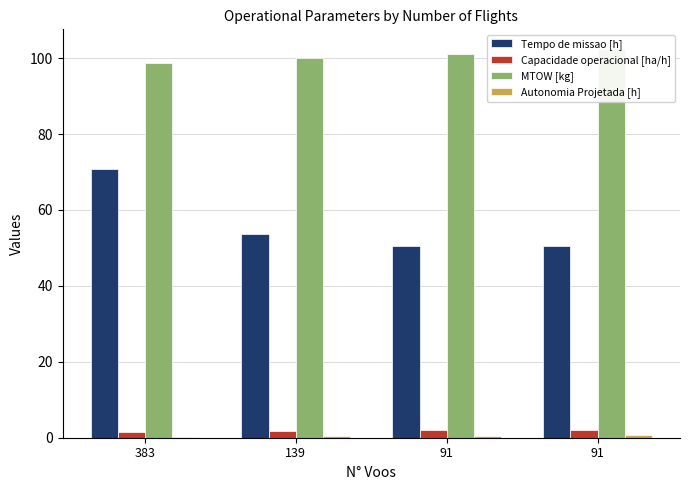

What is the value of the Autonomia Projetada [h] bar at the 2nd from the left?

0.3